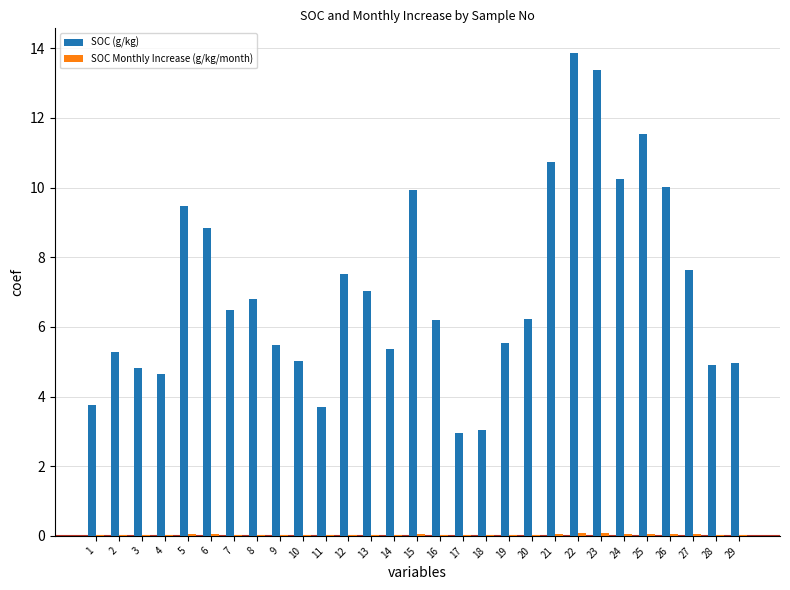

Which series has the largest total across all categories?

SOC (g/kg)